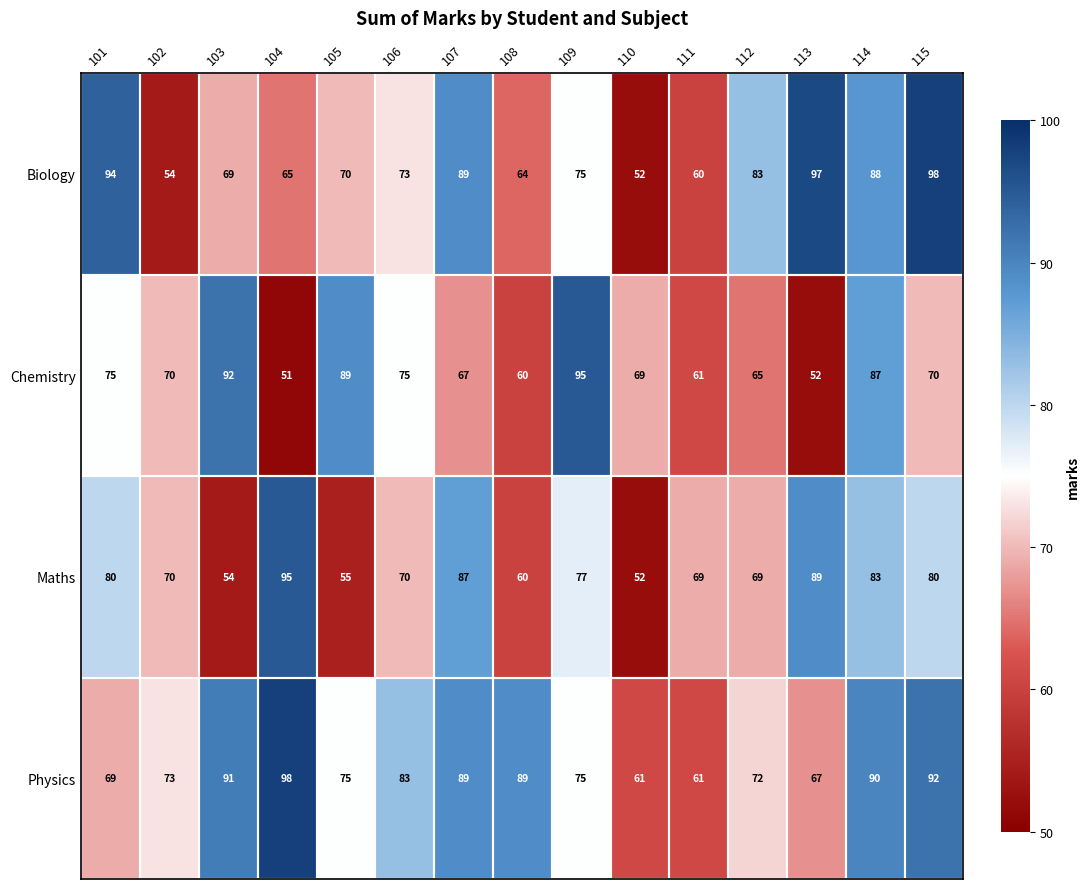

Rank the series at 114 from lowest to highest value.

Maths, Chemistry, Biology, Physics